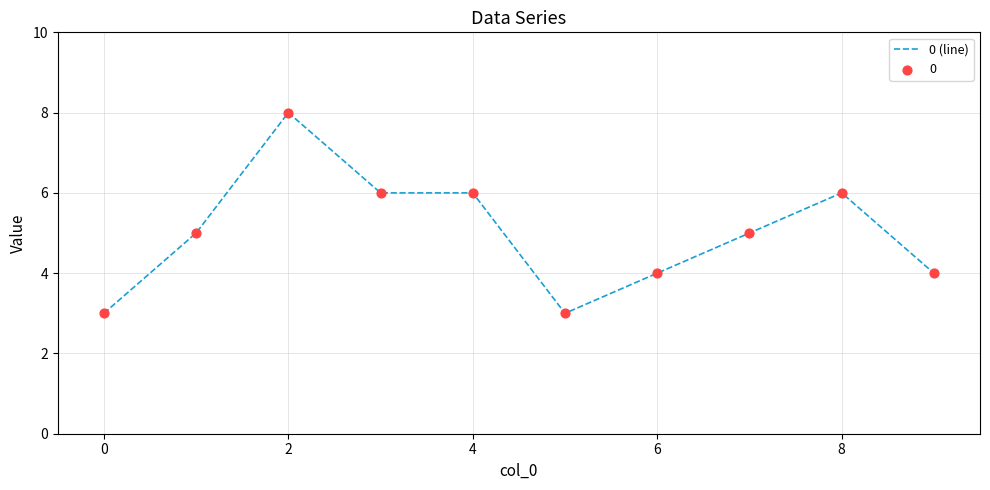

What is the minimum value shown in the chart?

3